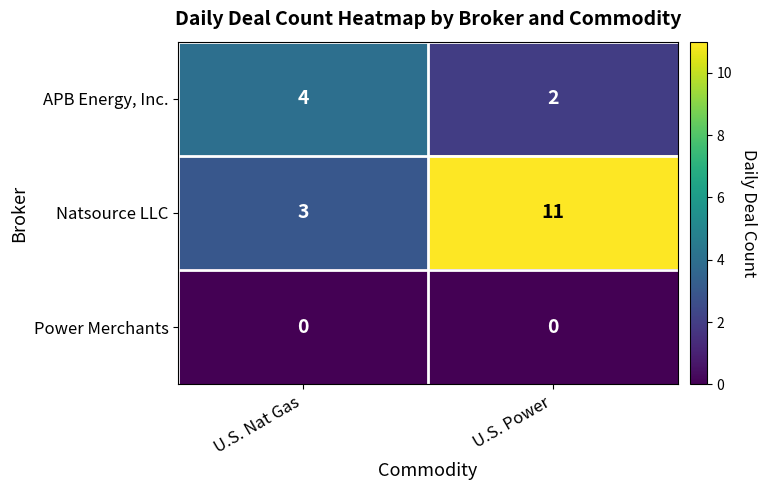

At which label is Natsource LLC closest to 7?

U.S. Nat Gas